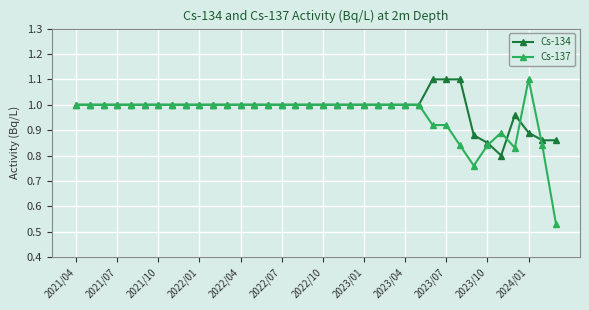

What is the maximum value shown in the chart?

1.1